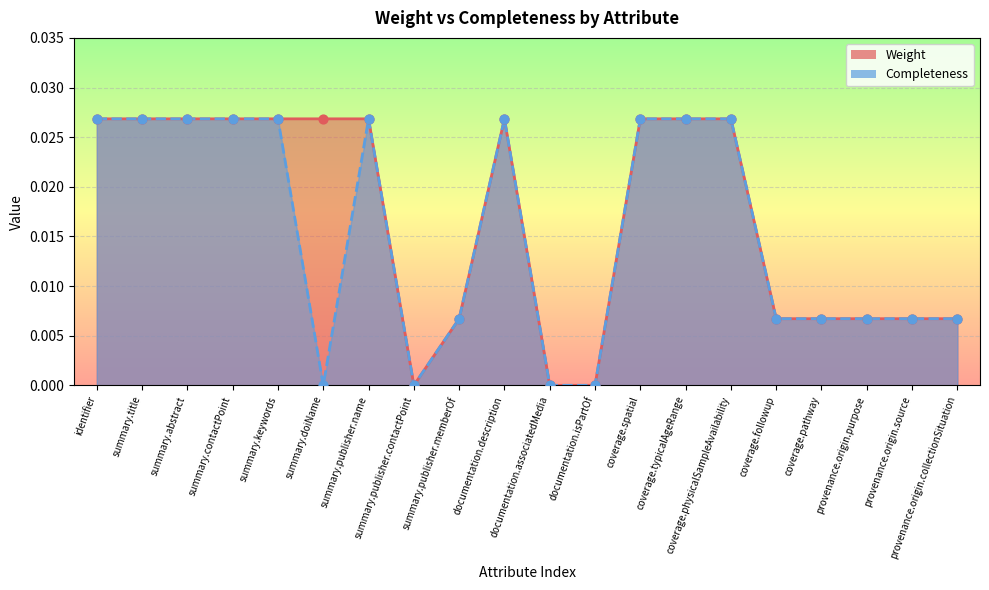

Is the value of Completeness at summary.publisher.memberOf greater than the value of Weight at provenance.origin.purpose?

No